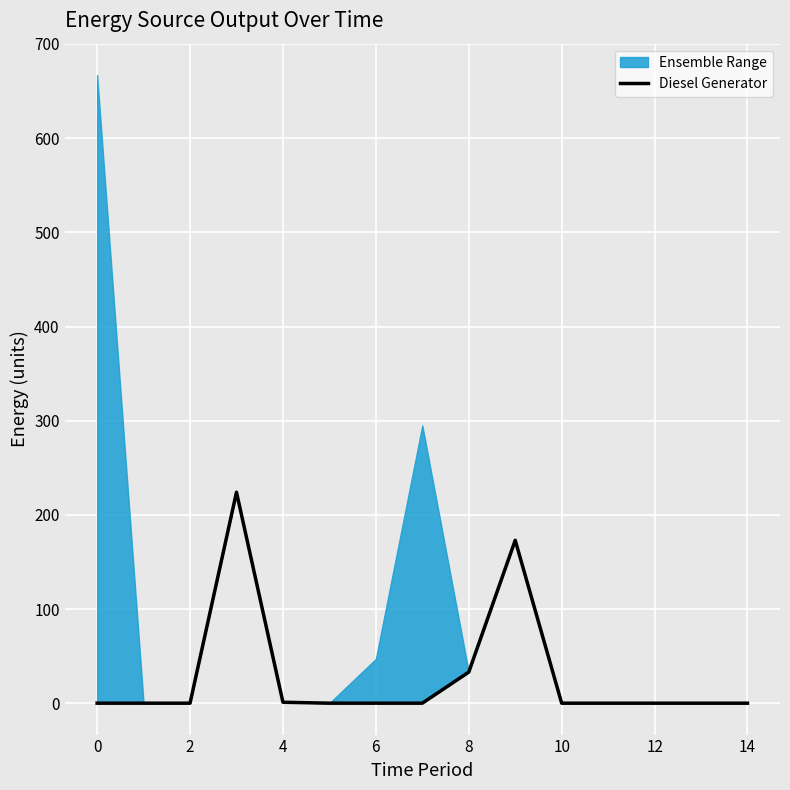

The chart shows a value of 0 at 13. True or false?

True